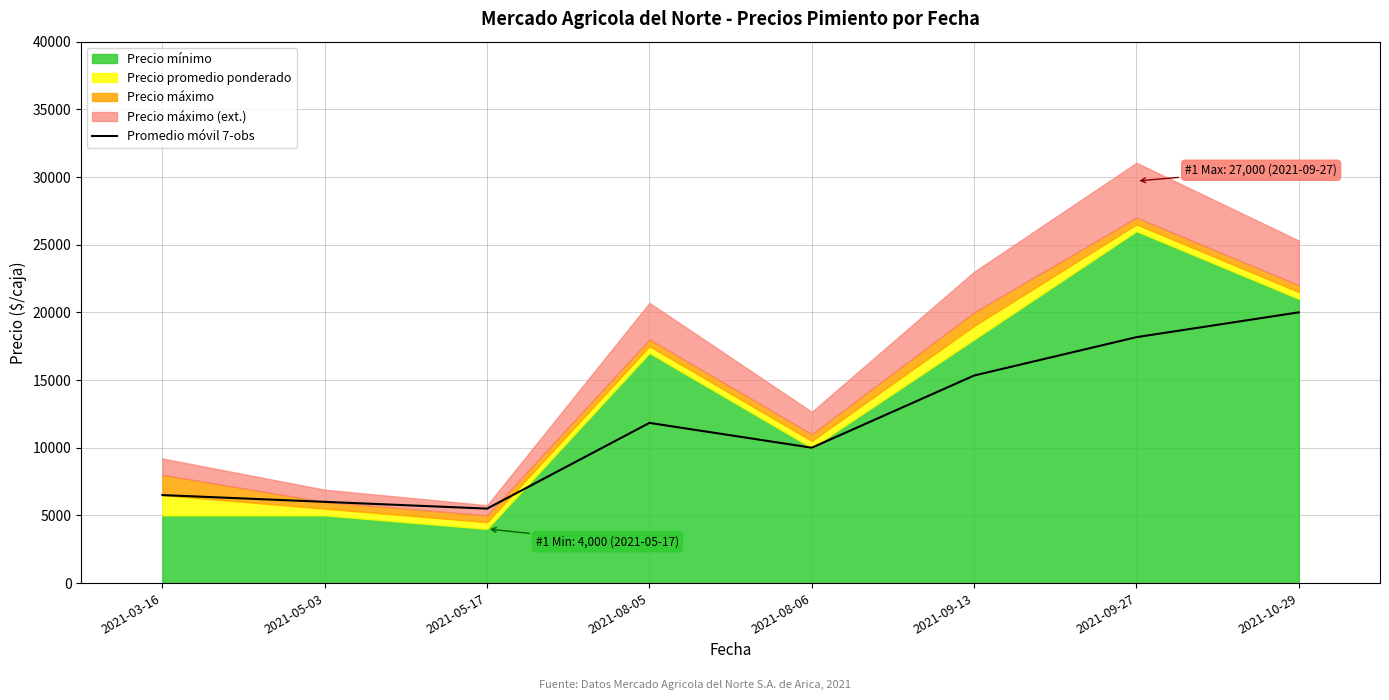

What is the difference between the maximum and minimum values?

14500